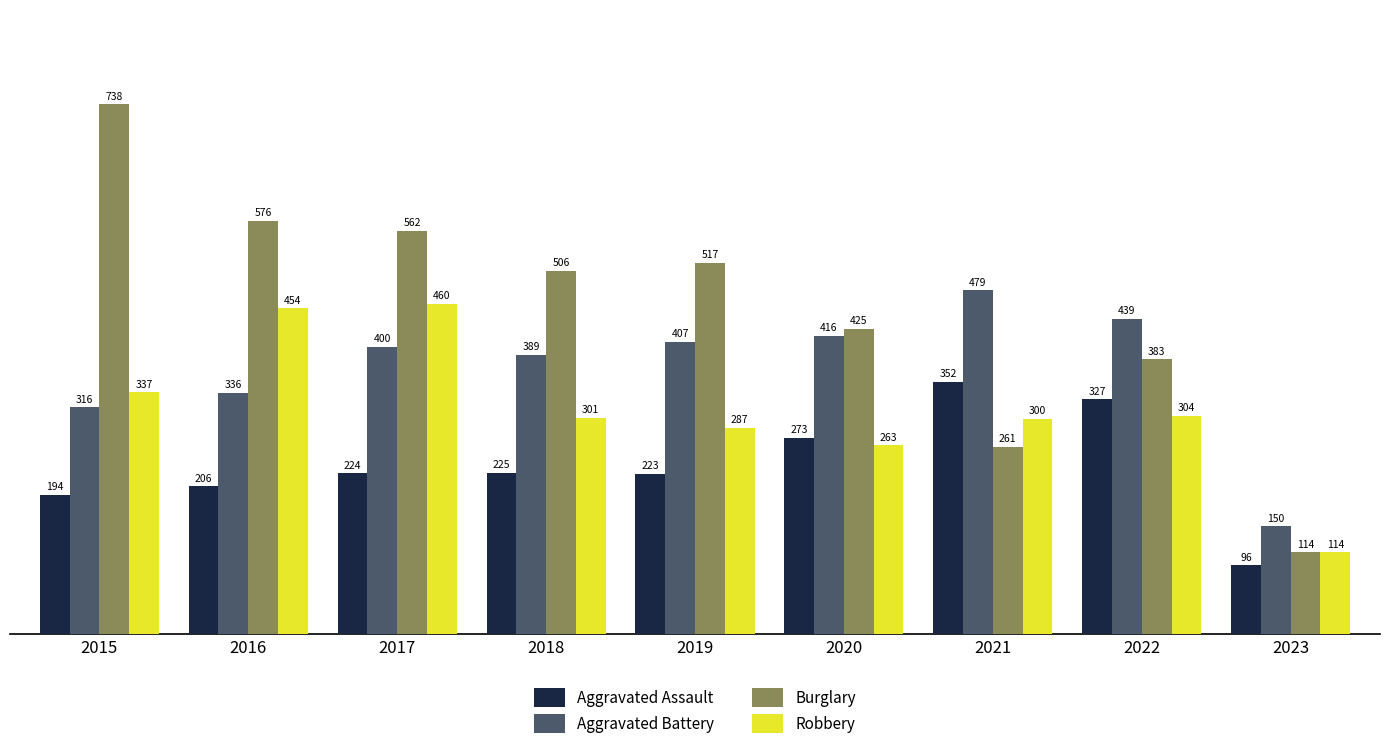

At which category is the sum across all series the highest?

2017